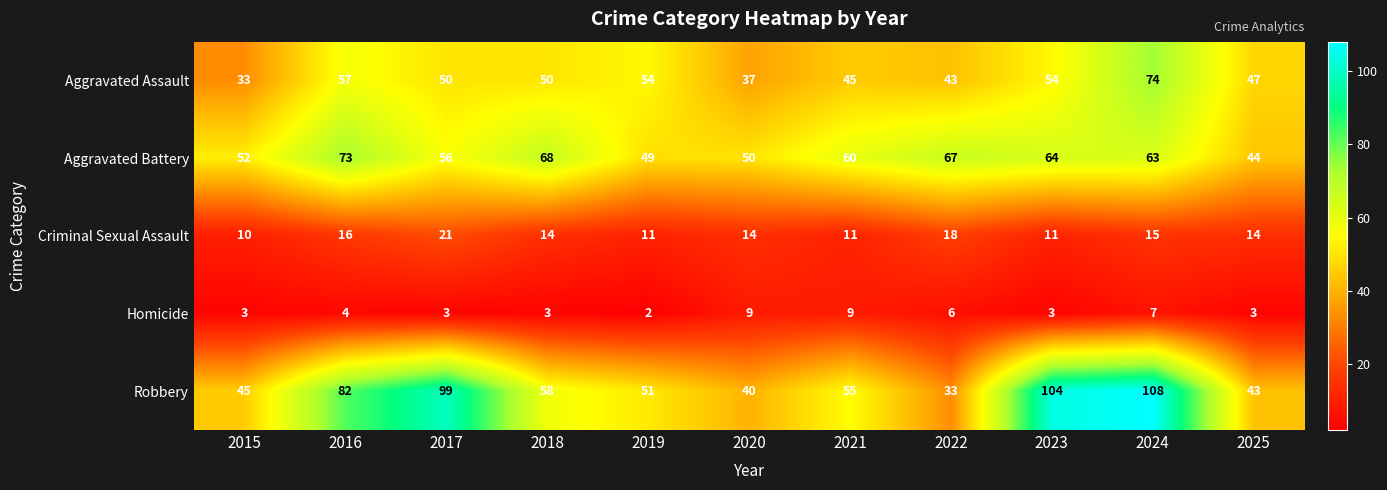

Rank the series at 2017 from highest to lowest value.

Robbery, Aggravated Battery, Aggravated Assault, Criminal Sexual Assault, Homicide